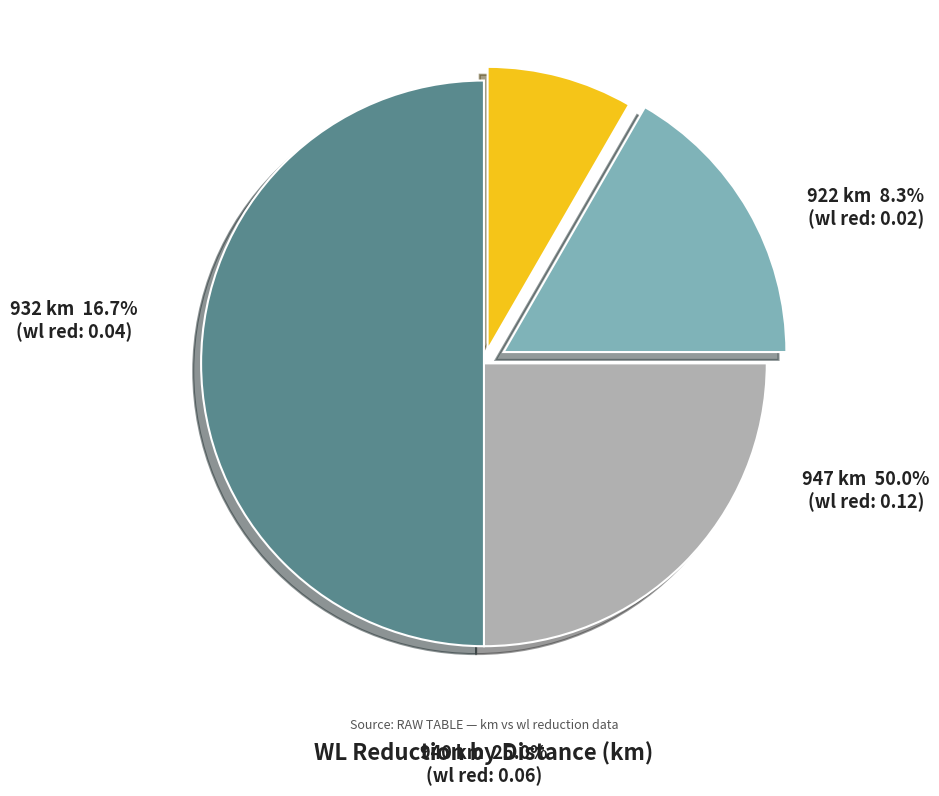

Rank the categories by value from highest to lowest.

947, 940, 932, 922